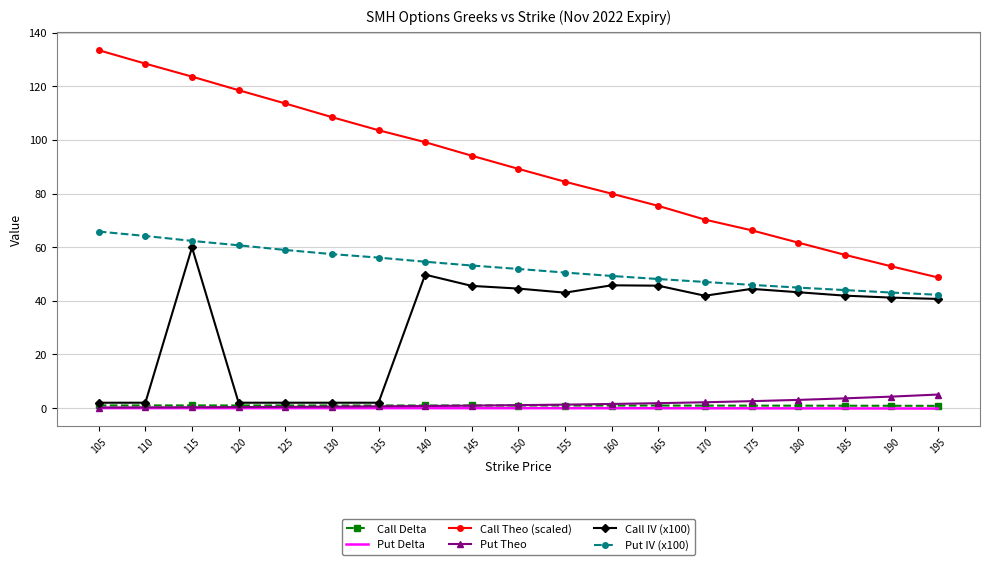

The Put Delta series shows -0.0 at 140. True or false?

True